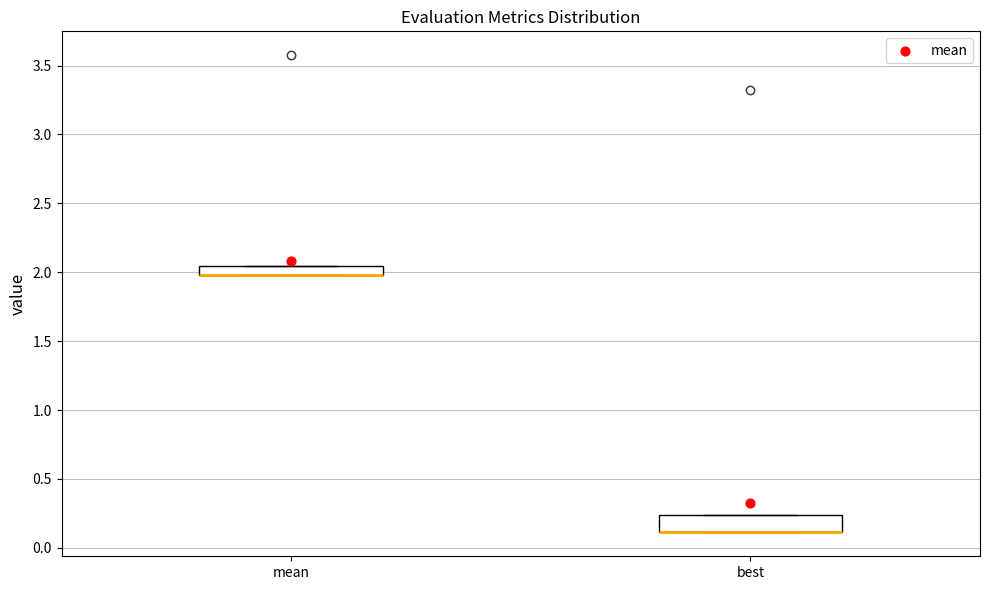

Comparing the boxes themselves (not the whiskers), which one is the tallest?

best